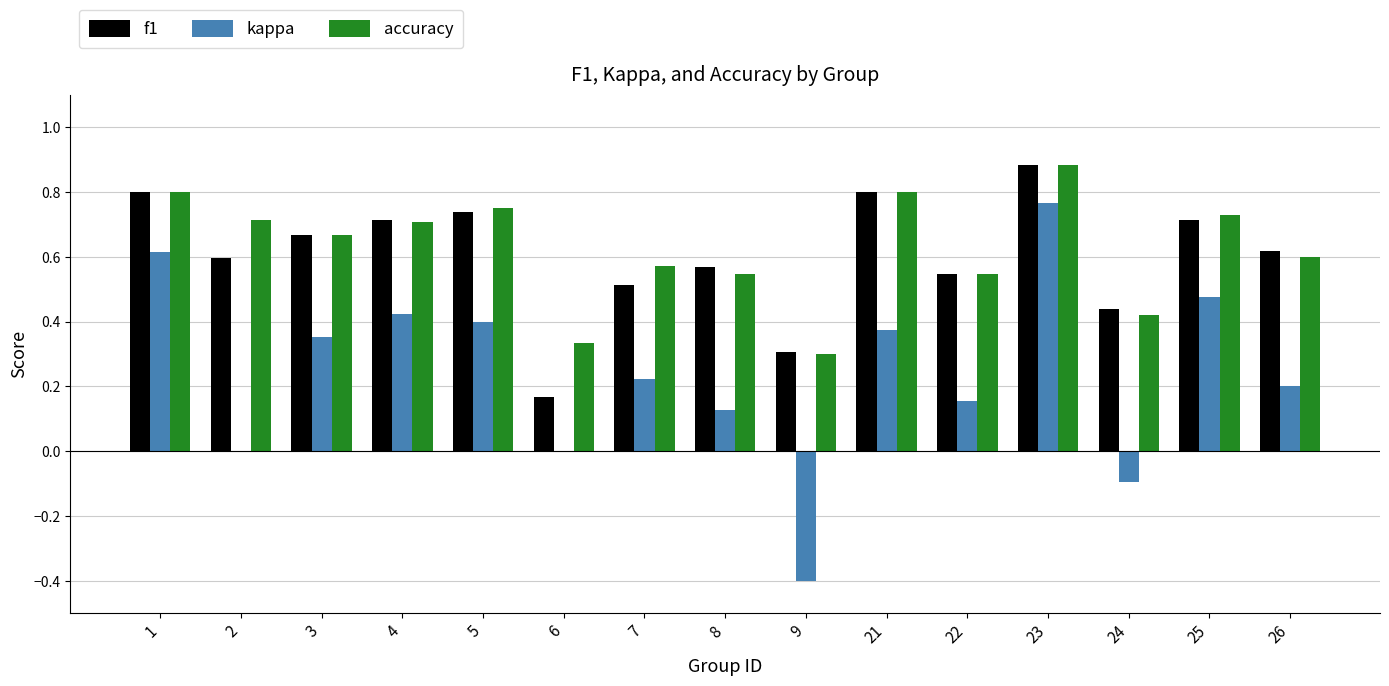

Which series changed the most between 4 and 26?

kappa